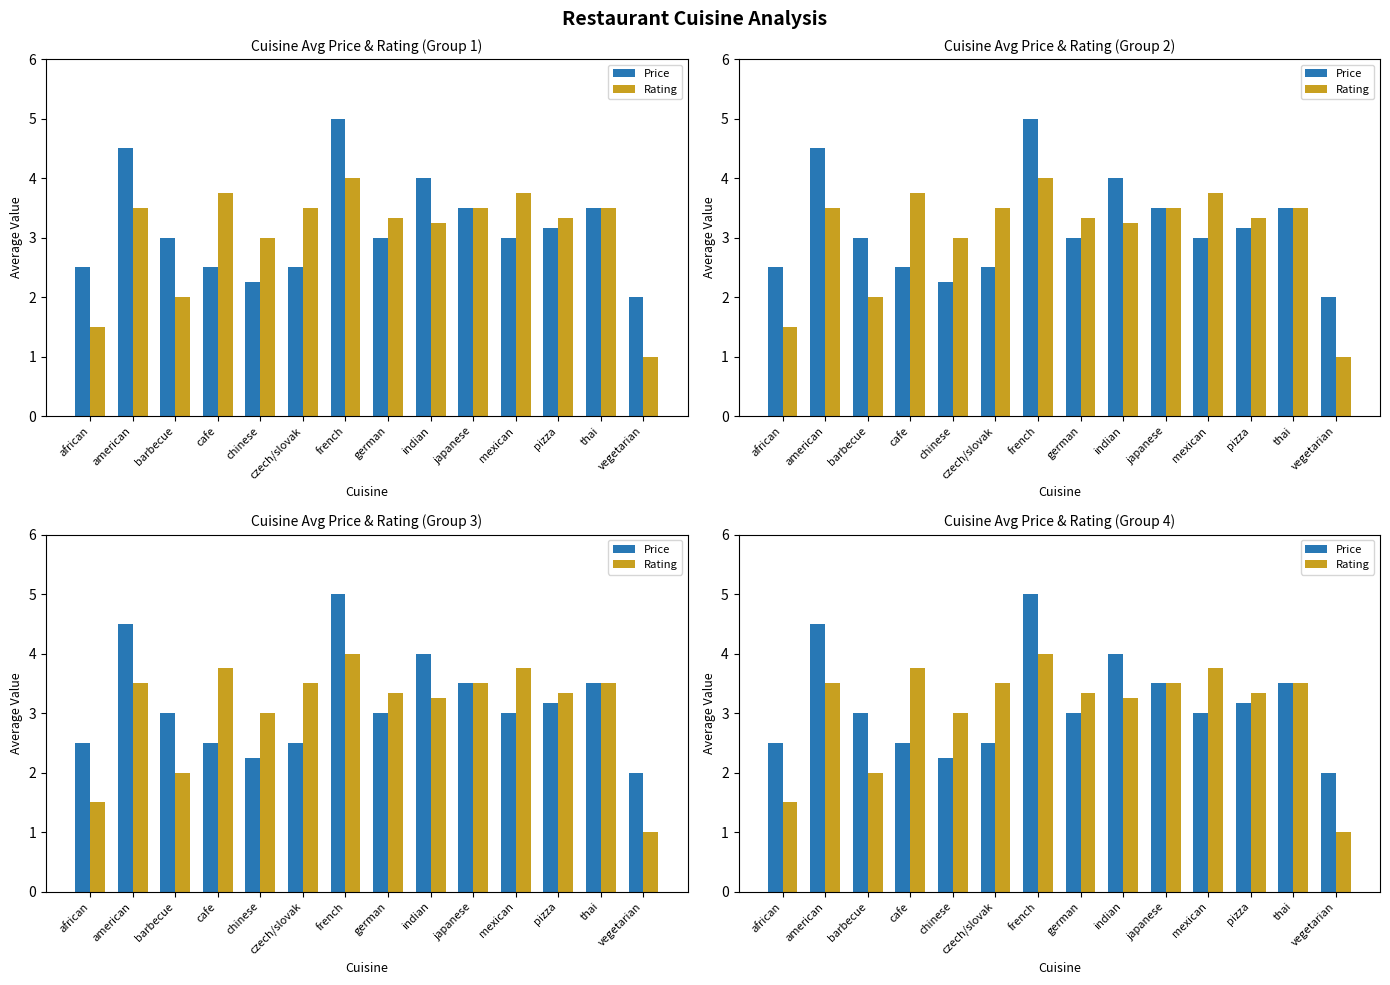

Rank the series at american from highest to lowest value.

Price, Rating